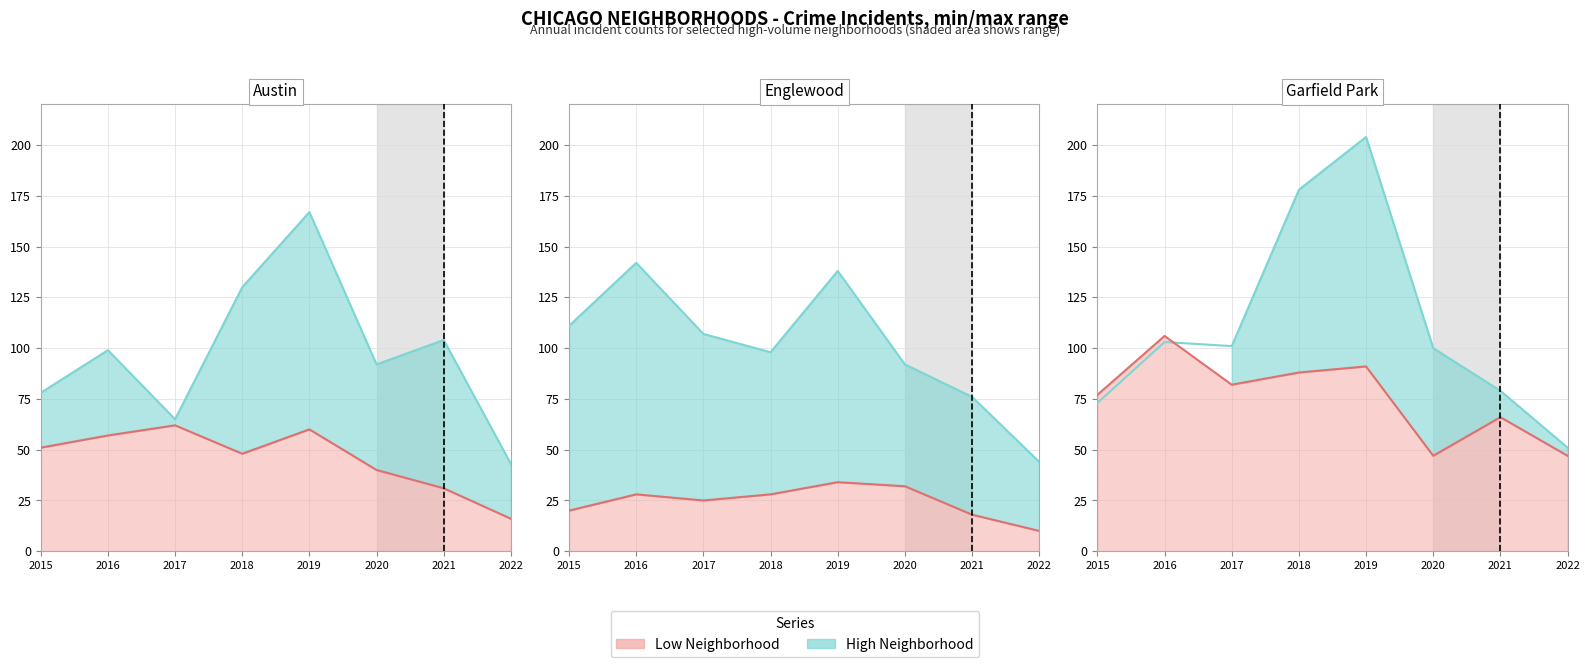

Where is Englewood nearest to the value 93?

2020